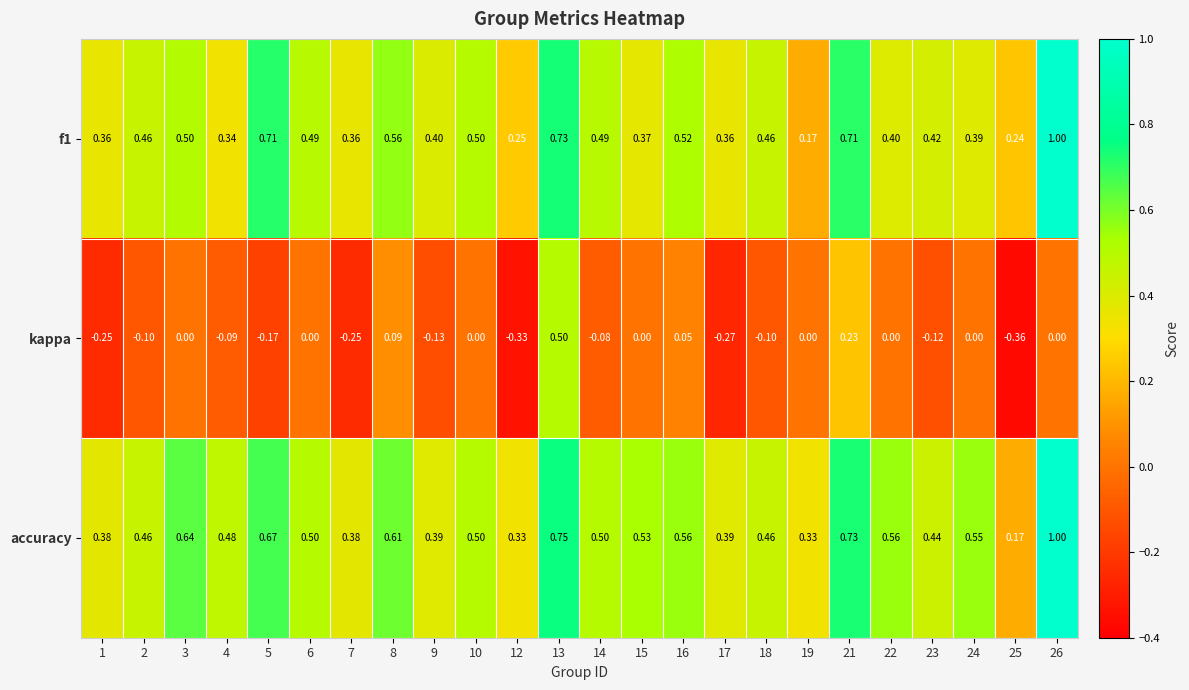

How many data points in kappa are less than 0?

12